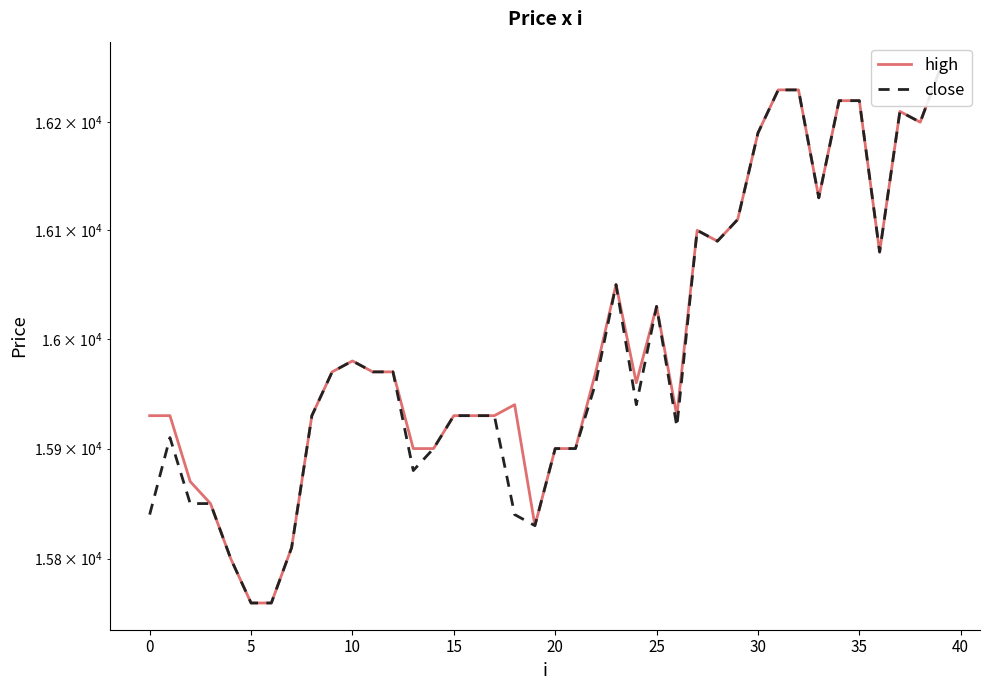

At which category is the sum across all series the highest?

39